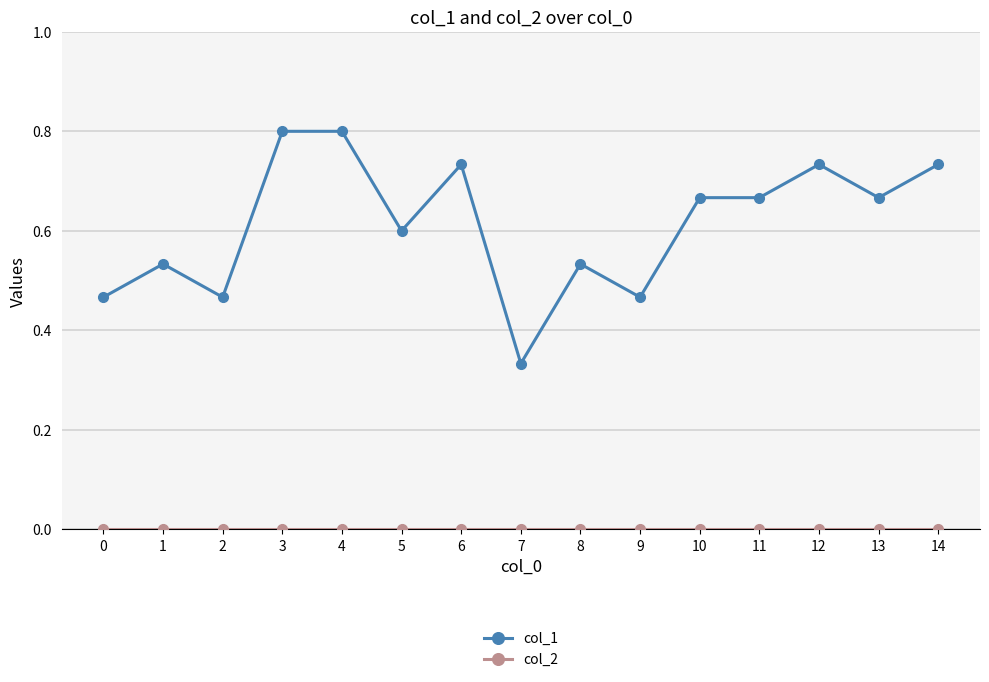

At which category does col_1 reach its first local peak?

1